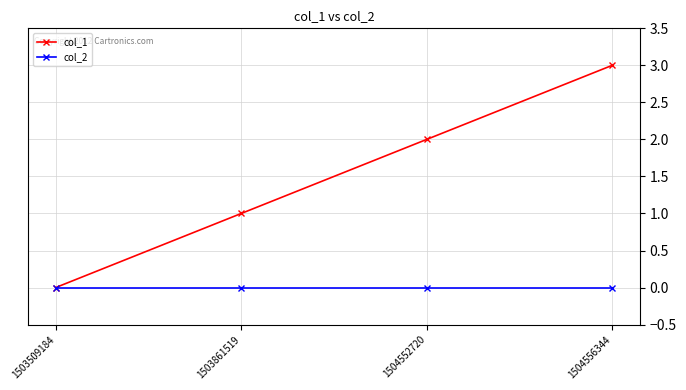

Reading left to right, extract all data points from this chart.

col_1: 0	1	2	3
col_2: 0	0	0	0